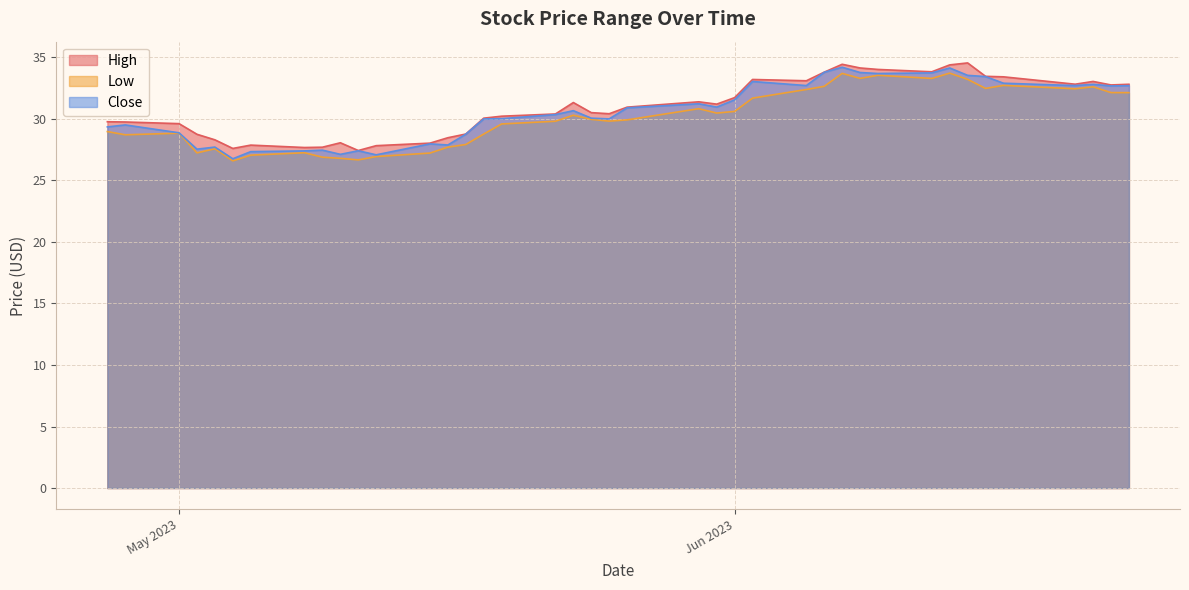

Reading right to left, transcribe all the data shown in this chart.

High: 32.8	32.8	33.0	32.8	33.4	33.5	34.5	34.4	33.8	34.0	34.1	34.4	33.8	33.1	33.2	31.7	31.2	31.4	31.0	30.4	30.5	31.3	30.4	30.2	30.1	28.8	28.5	28.0	27.8	27.4	28.1	27.7	27.7	27.9	27.6	28.3	28.8	29.6	29.8	29.8
Low: 32.1	32.1	32.6	32.5	32.7	32.5	33.2	33.7	33.3	33.5	33.3	33.7	32.7	32.4	31.7	30.6	30.5	30.8	29.9	29.8	30.0	30.3	29.8	29.6	28.8	27.9	27.7	27.2	26.9	26.7	26.8	26.9	27.2	27.1	26.6	27.6	27.2	28.8	28.7	29.0
Close: 32.7	32.7	32.8	32.7	32.9	33.4	33.5	34.1	33.7	33.7	33.8	34.2	33.8	32.7	33.0	31.5	31.0	31.2	30.9	30.0	30.1	30.7	30.4	30.0	30.0	28.8	27.9	28.0	27.1	27.4	27.1	27.5	27.4	27.3	26.8	27.7	27.5	28.9	29.5	29.4